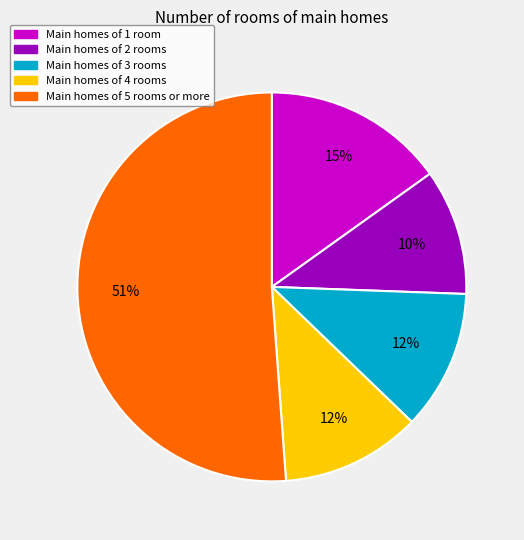

To the nearest percent, what is the difference between the largest and smallest slice percentages?

41%